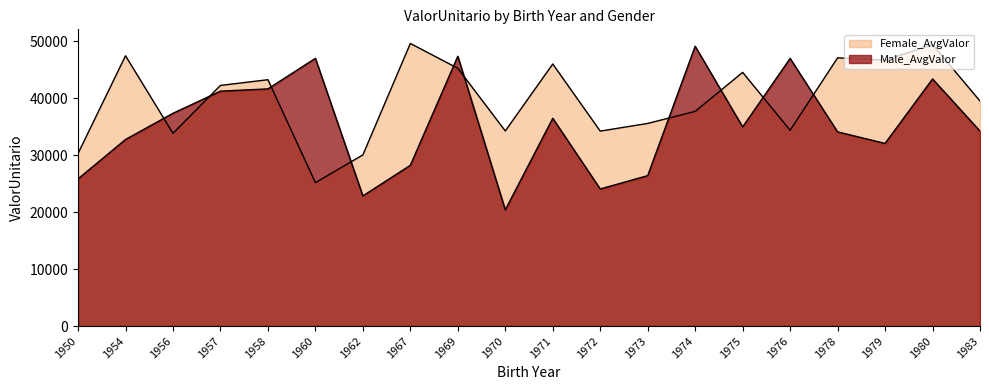

Which category has the highest value across all series?

1967